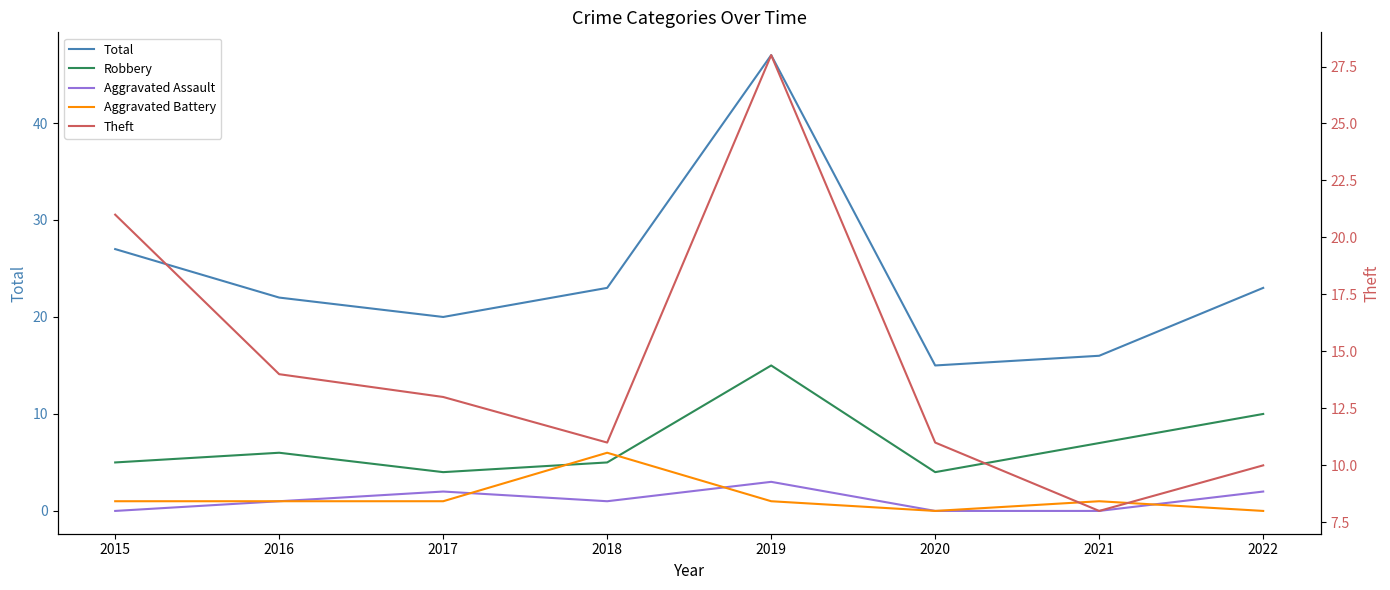

How many data points in Robbery are above 6?

3